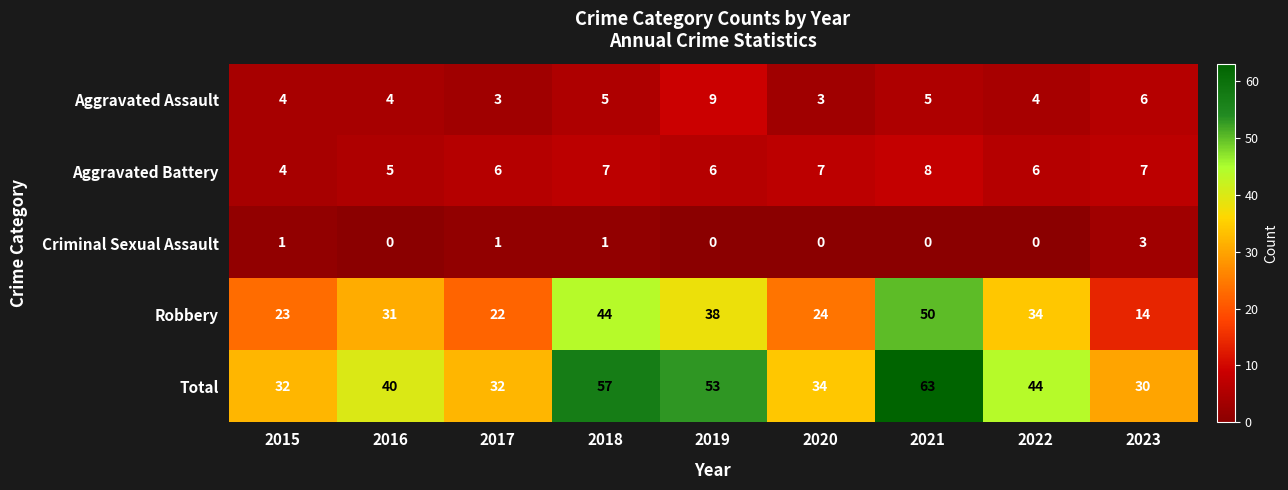

Which category has the highest value across all series?

2021